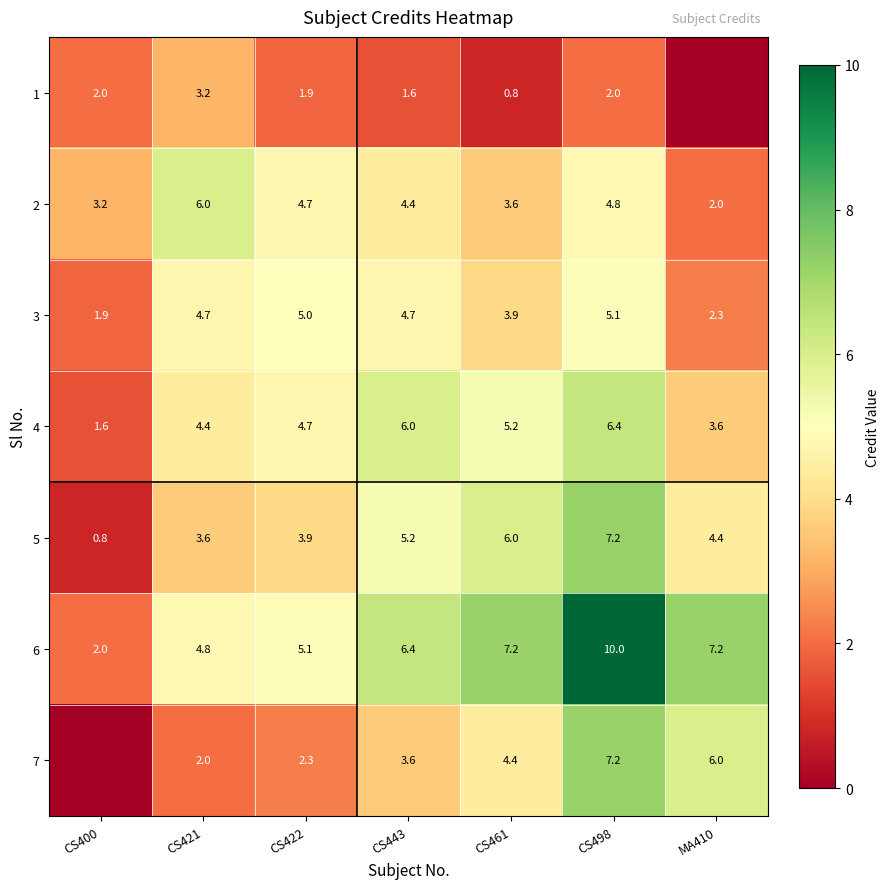

The value of 7 at CS421 is 3.1. True or false?

False